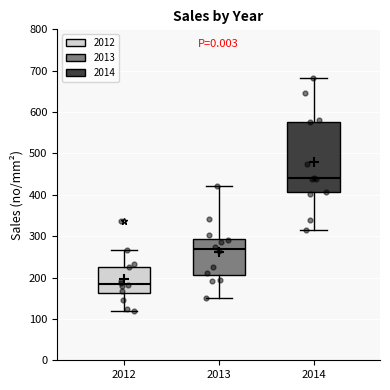

Reading left to right, transcribe this box plot: for each box, give where its median line is, the range the box spans, and where its two whiskers end, as read against the y-axis. The values are not printed on the chart, so give them approximately, as read against the axis.

2012: median 180, box 160 to 230, whiskers 120 to 270
2013: median 270, box 210 to 290, whiskers 150 to 420
2014: median 440, box 410 to 580, whiskers 320 to 680